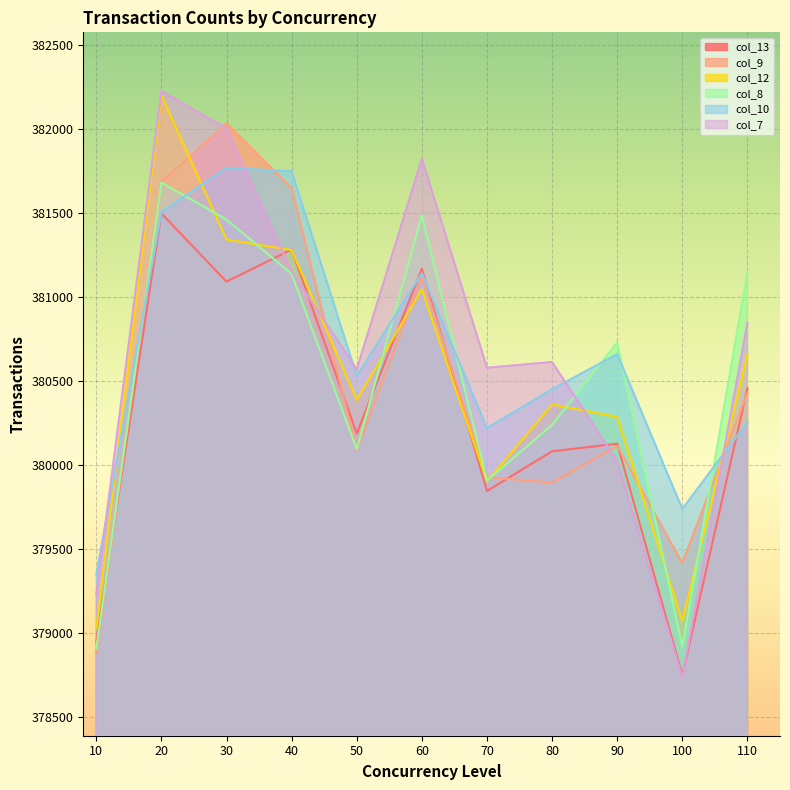

Which category has the lowest value in the col_13 series?

100